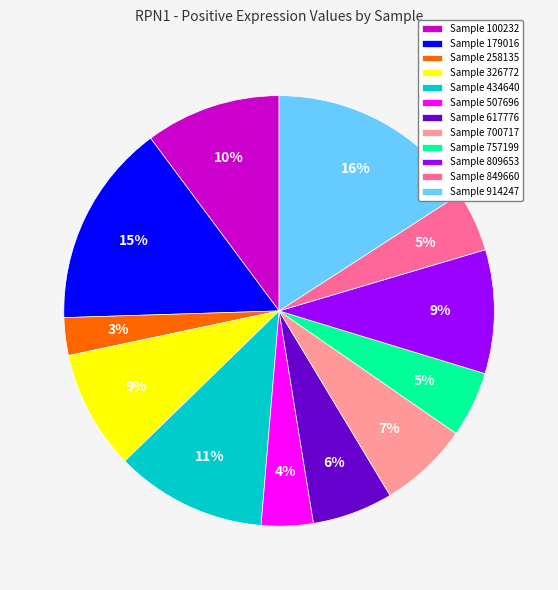

To the nearest percent, what is the difference between the Sample 100232 and Sample 258135 slice percentages?

7%